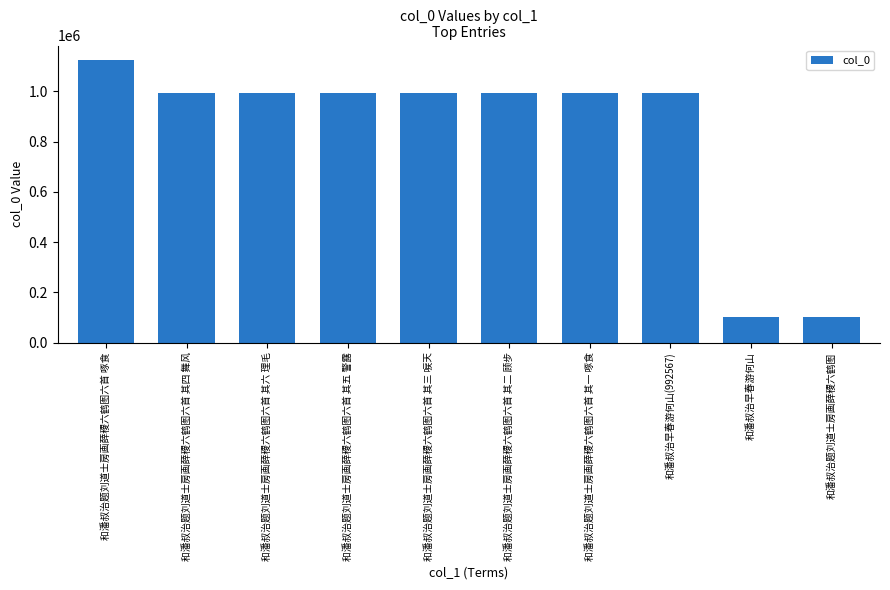

What is the sum of all values?

8281707